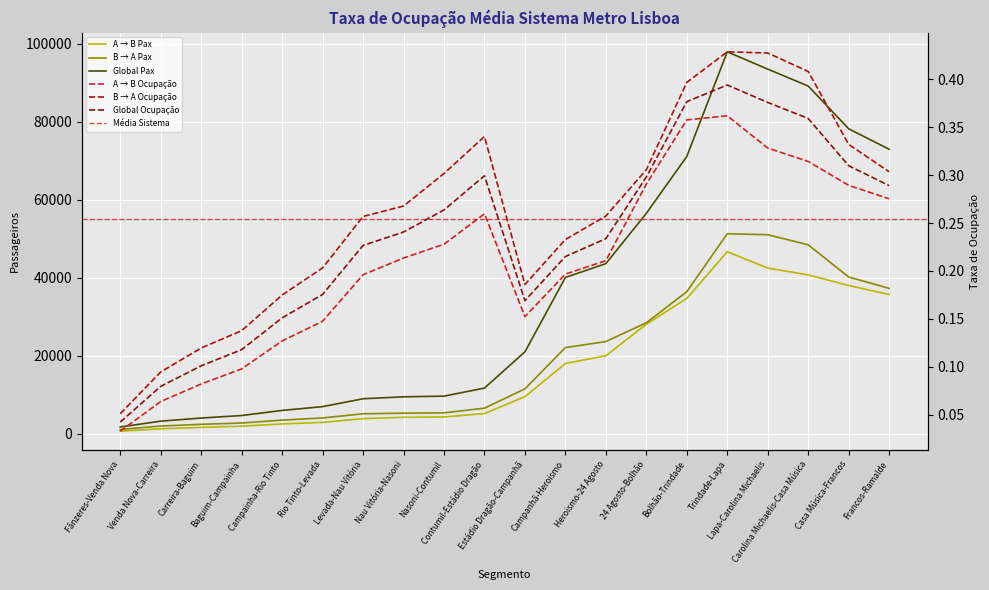

How many categories are shown in the chart?

20